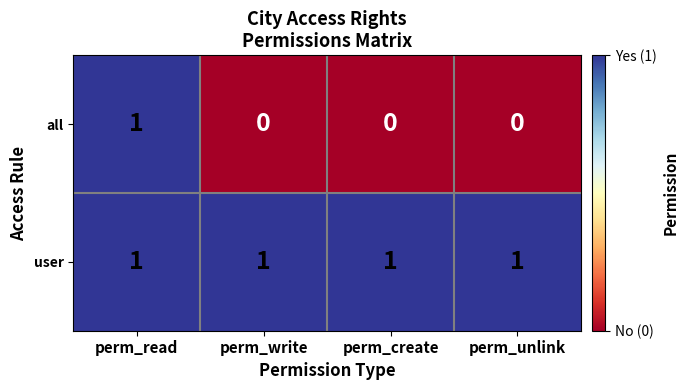

Which series has the largest total across all categories?

user